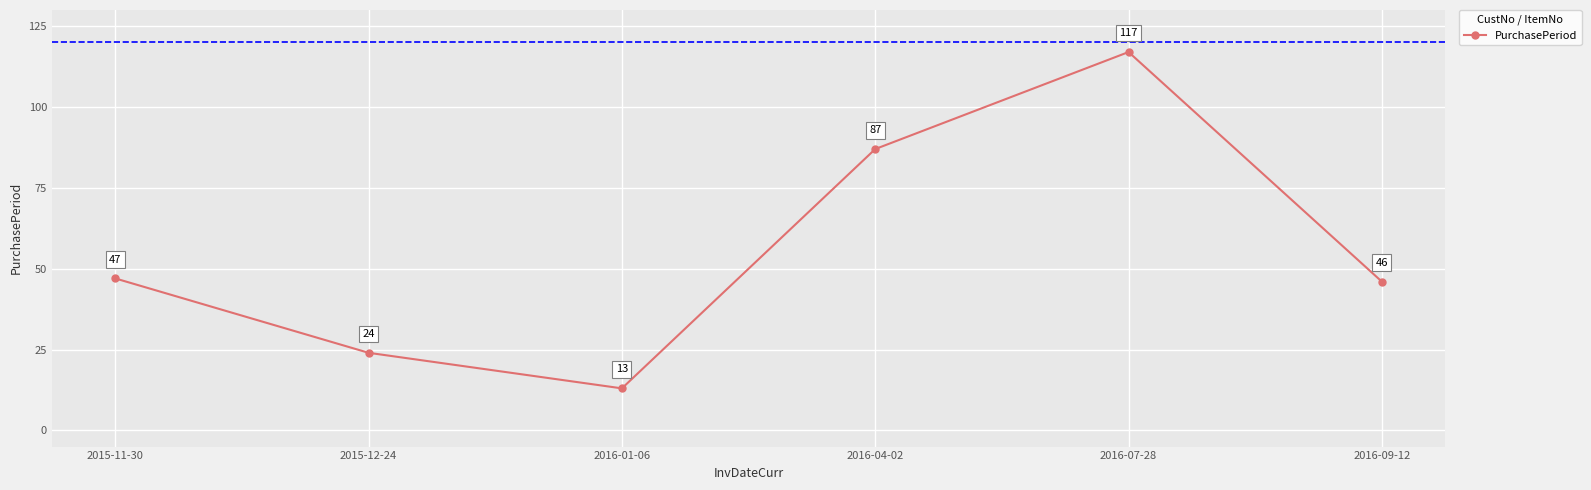

Where is the data nearest to the value 65?

2015-11-30